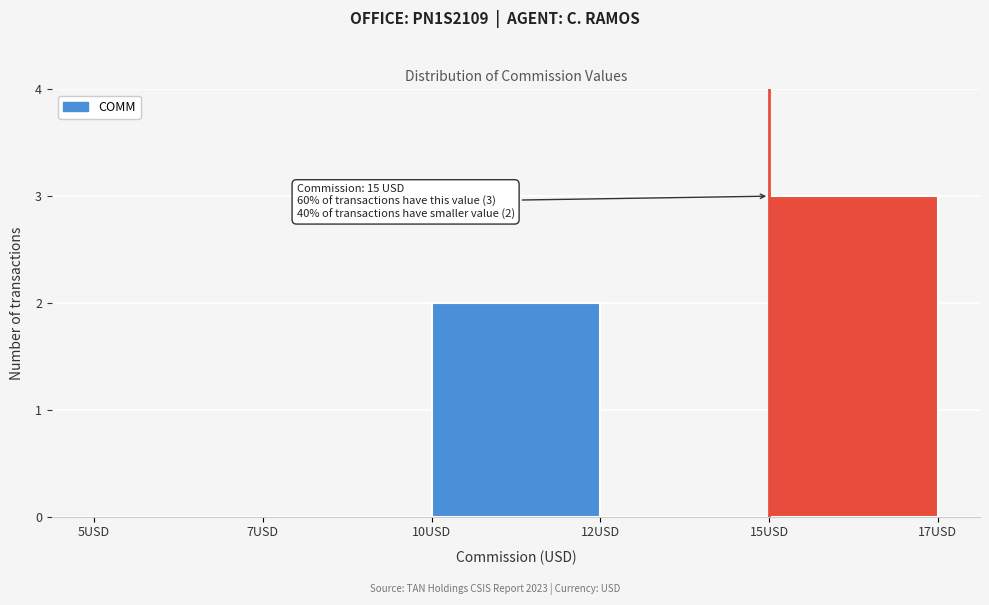

Reading left to right, extract all data points from this chart.

5USD=0	7USD=0	10USD=2	12USD=0	15USD=3